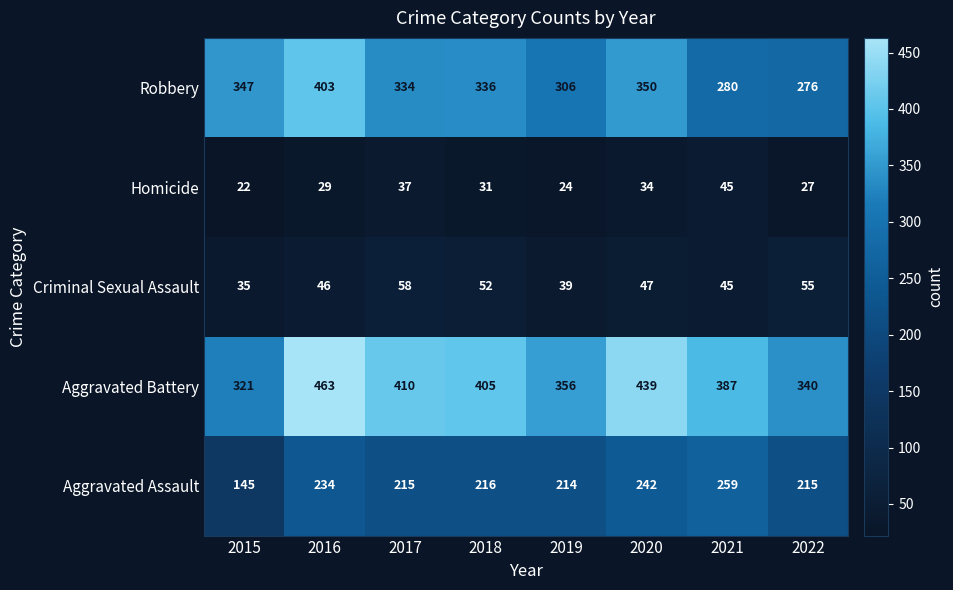

How many distinct data groups are displayed?

5